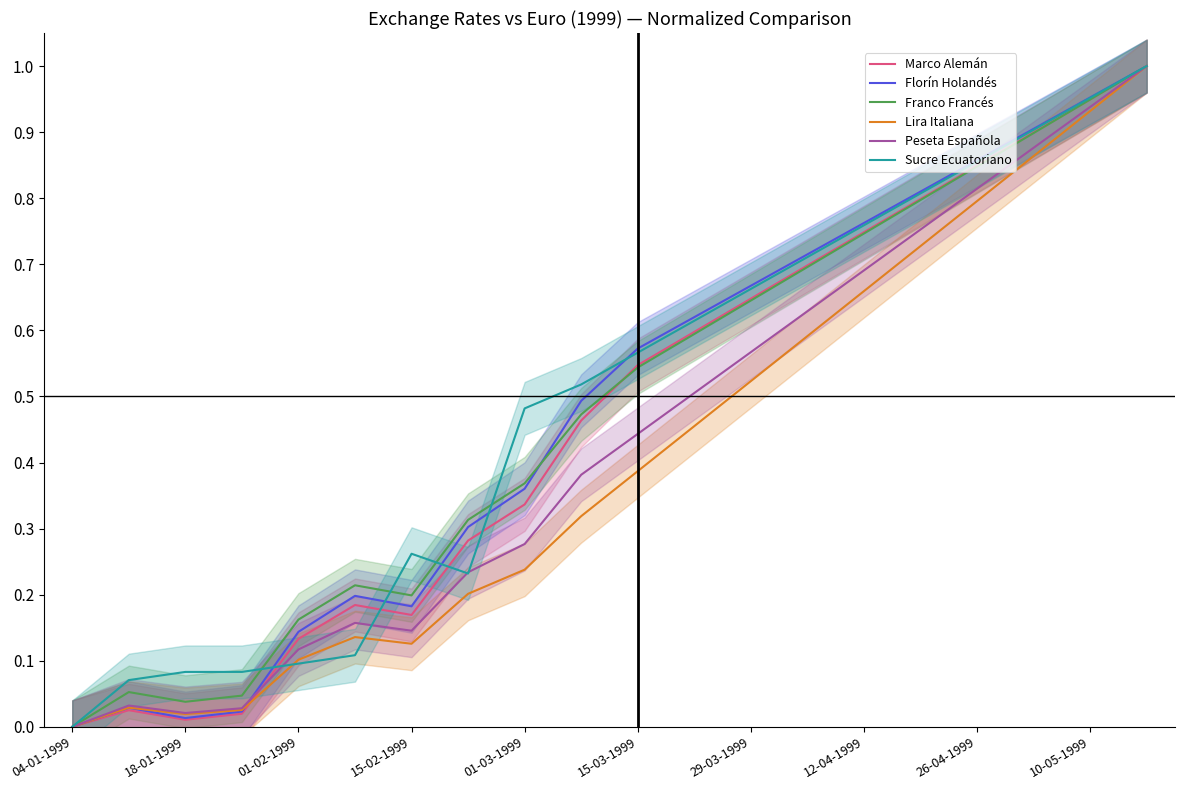

How many interior local valleys does the Franco Francés series have?

2